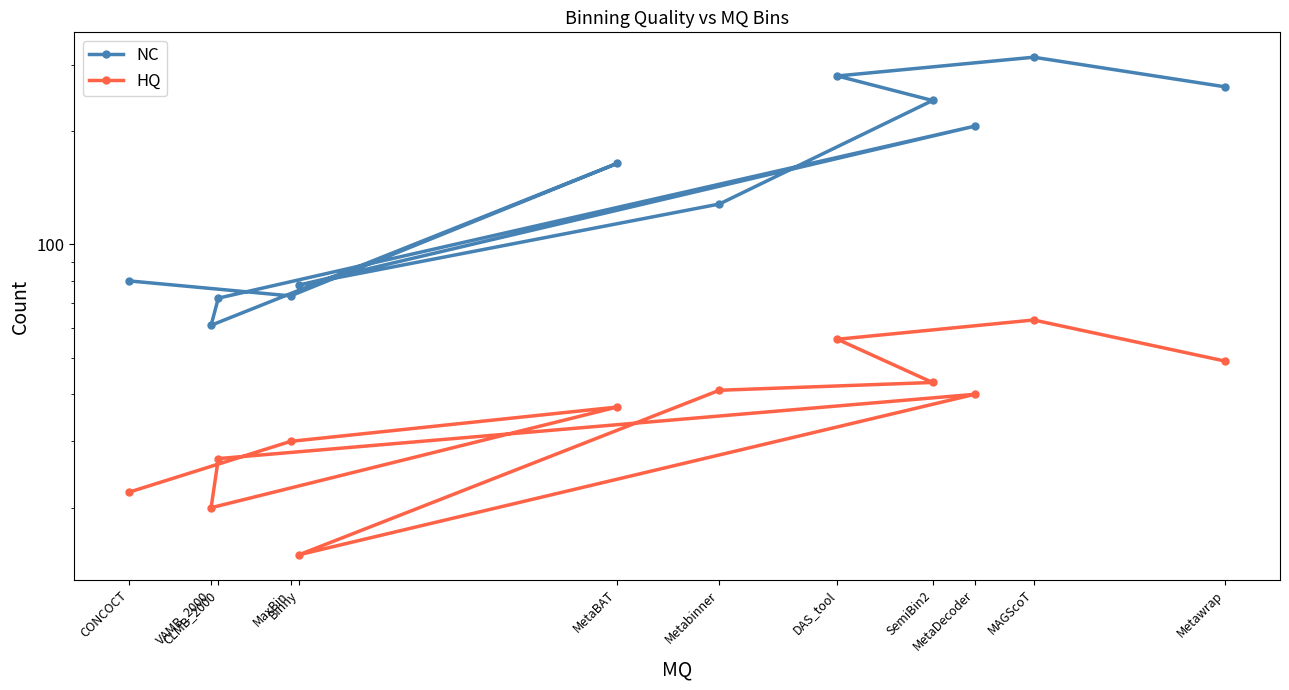

True or false: HQ has a value of 74 at Metawrap.

False